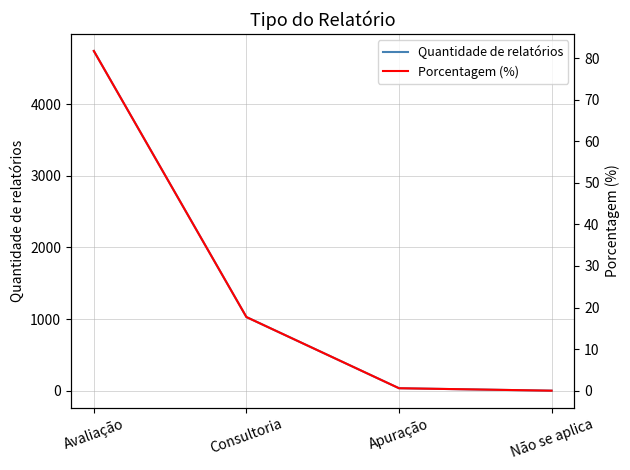

Reading right to left, list all the values displayed in this chart.

Quantidade de relatórios: 0.0	34.0	1028.0	4743.0
Porcentagem (%): 0.0	0.6	17.7	81.7